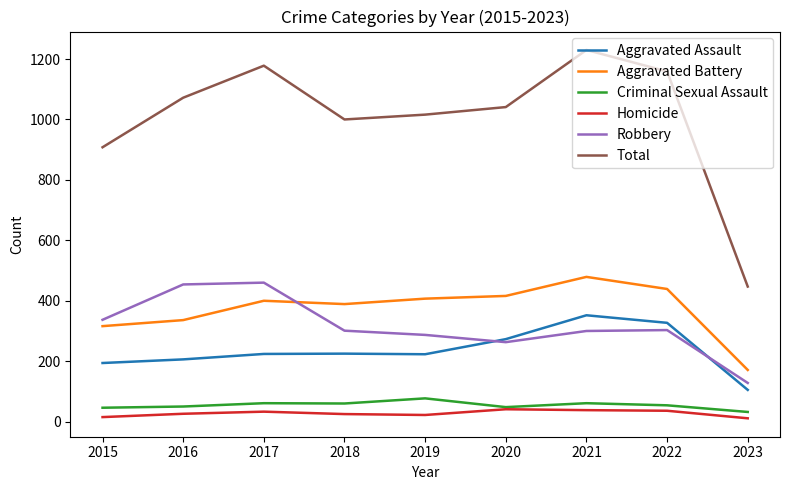

What is the sum of all Homicide values?

247